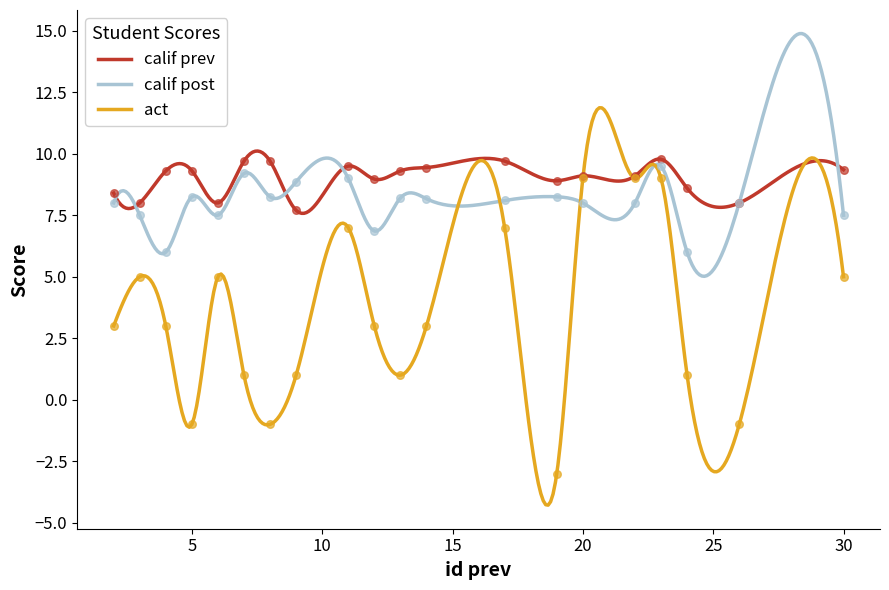

Which series has the largest total across all categories?

calif prev